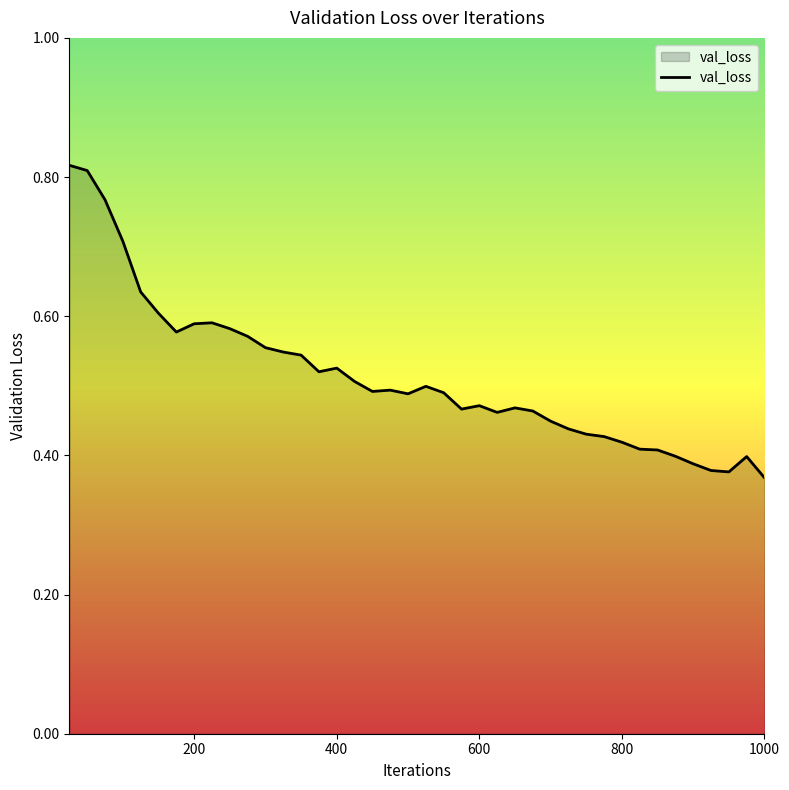

What is the minimum value shown in the chart?

0.4